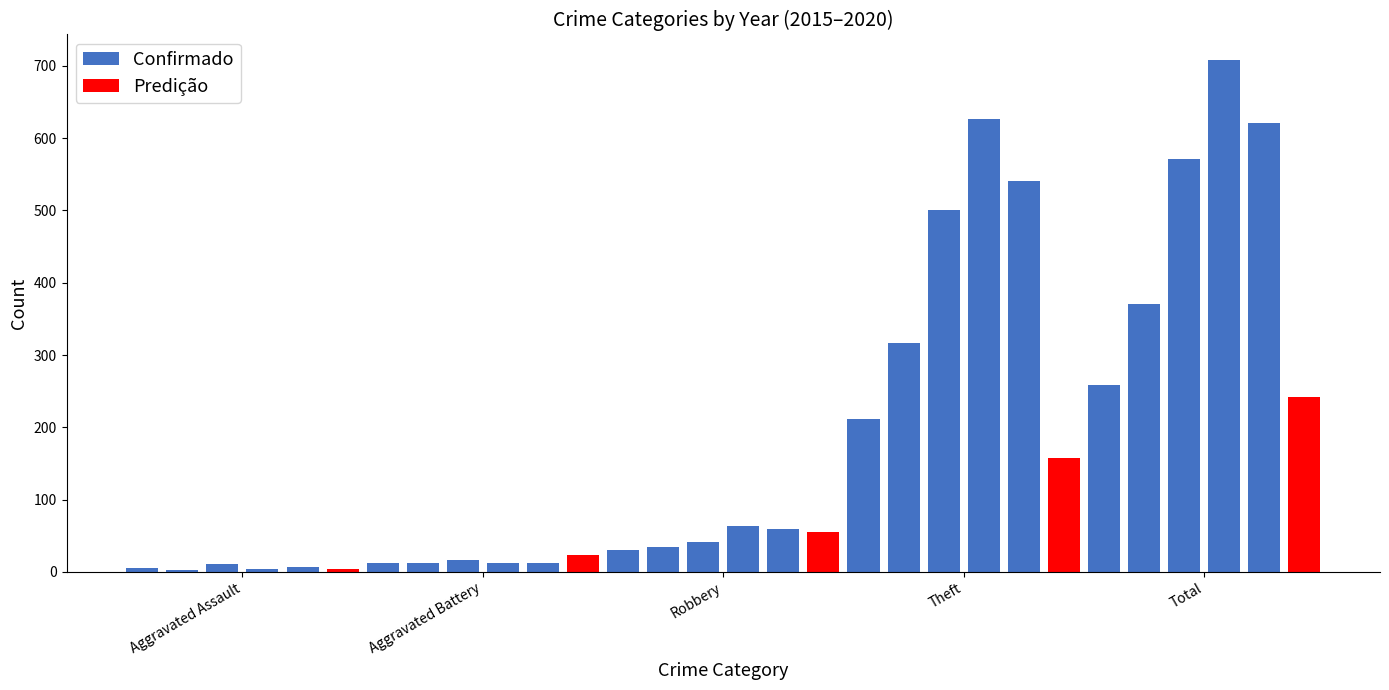

At which category is the sum across all series the highest?

Total